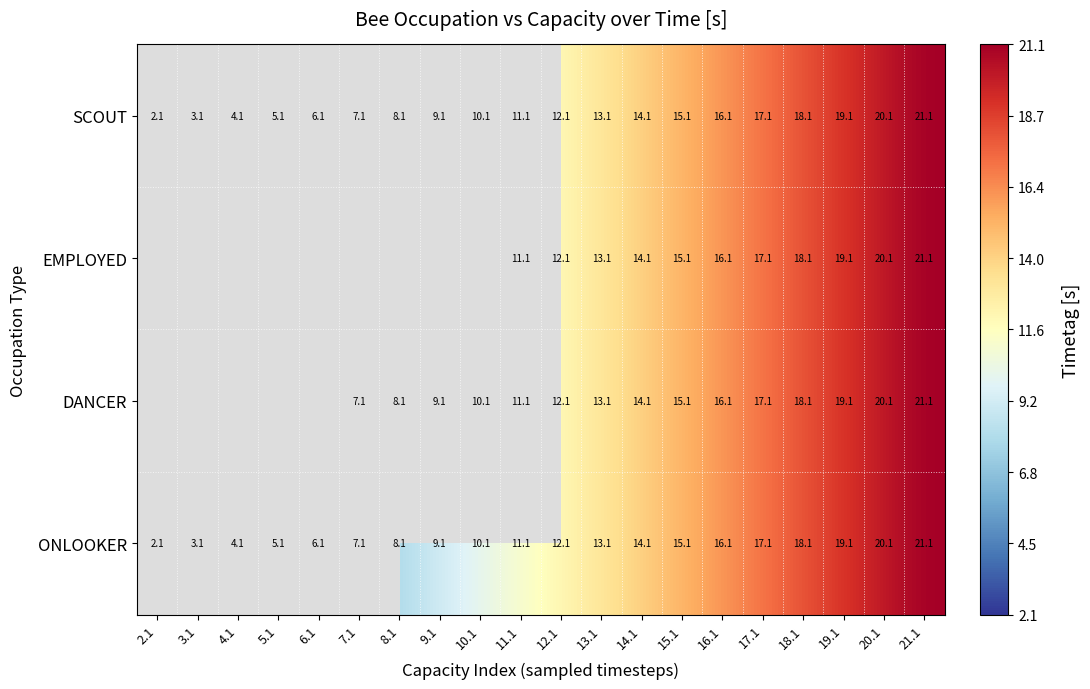

Which category has the highest value in the ONLOOKER series?

21.1